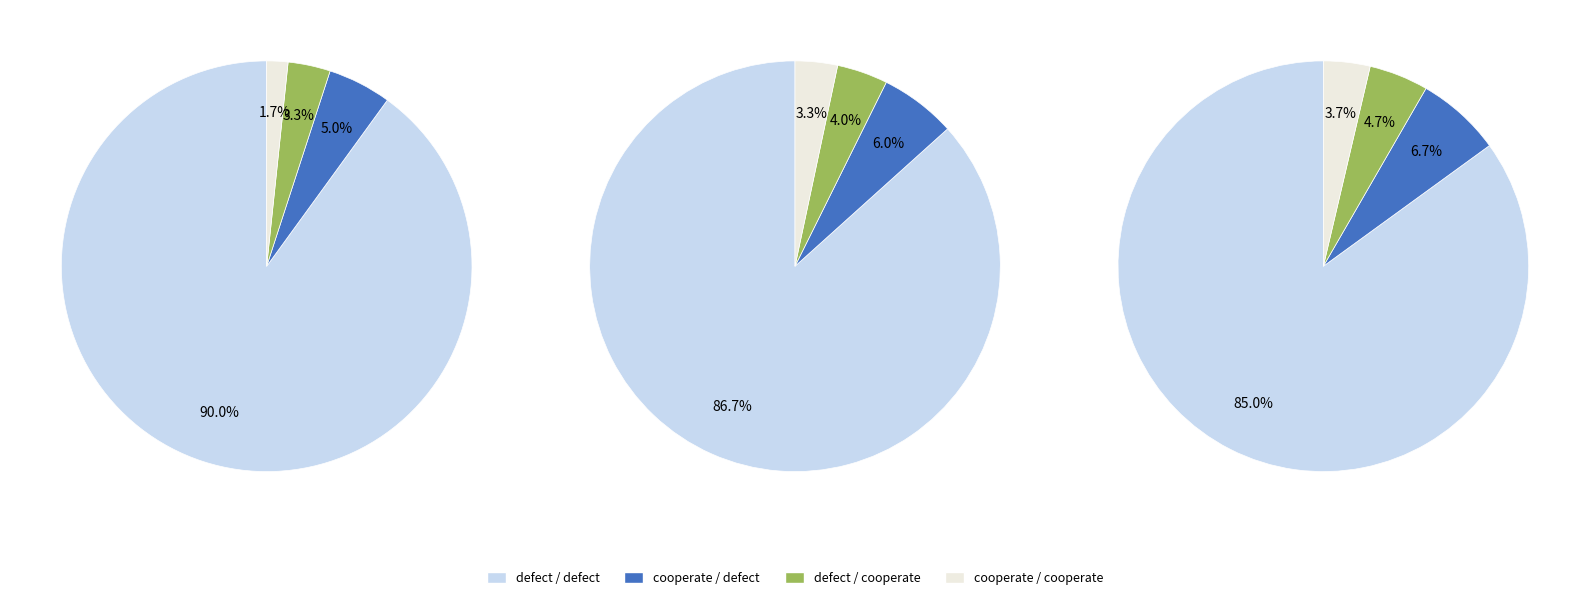

Rank the categories by value from highest to lowest.

defect-defect, cooperate-defect, defect-cooperate, cooperate-cooperate